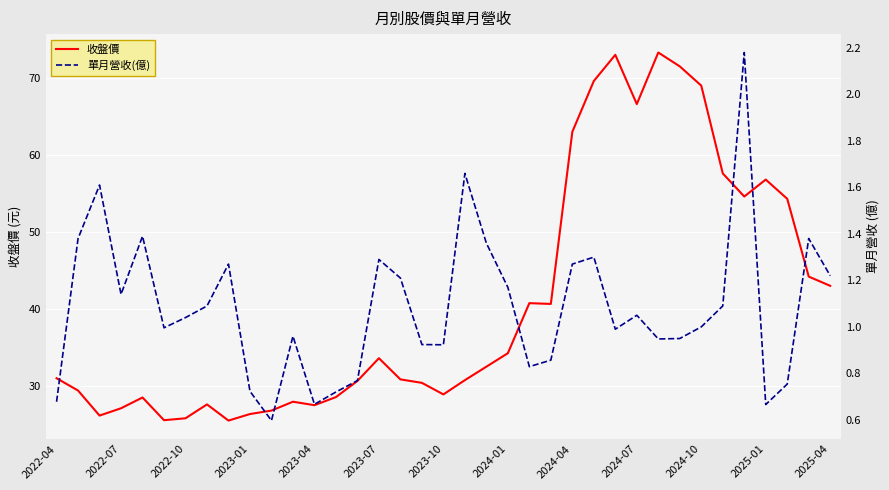

How many values in the 收盤價 series exceed 31?

18